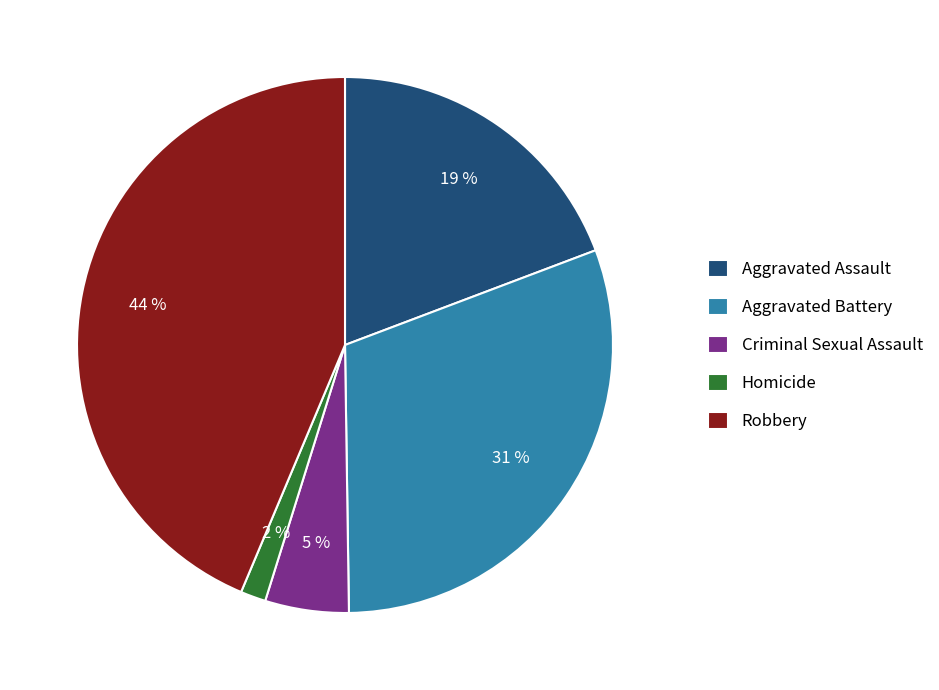

How many slices are in this pie chart?

5